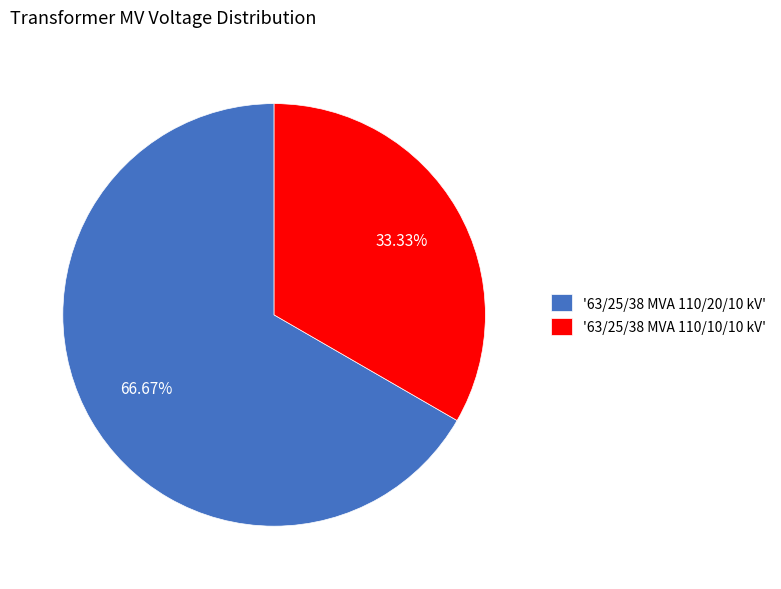

Between '63/25/38 MVA 110/10/10 kV' and '63/25/38 MVA 110/20/10 kV', which is larger?

'63/25/38 MVA 110/20/10 kV'